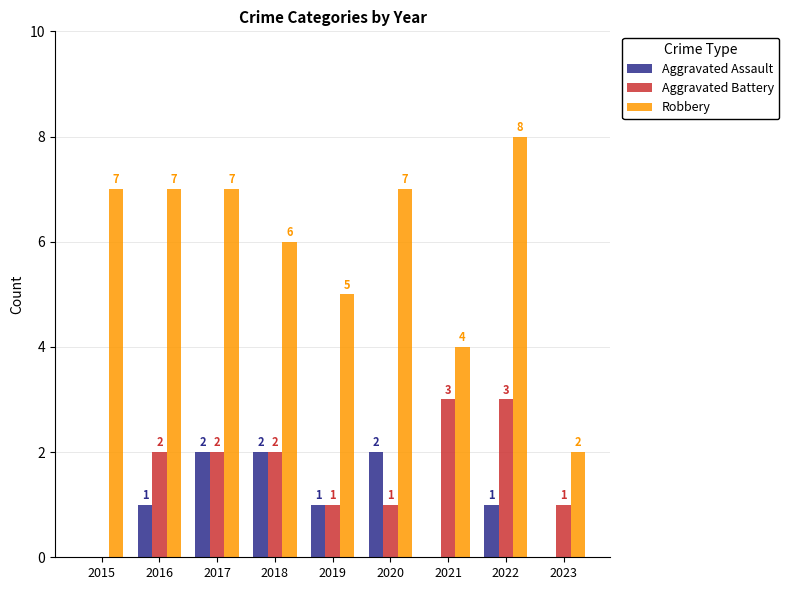

At which category is the sum across all series the highest?

2022